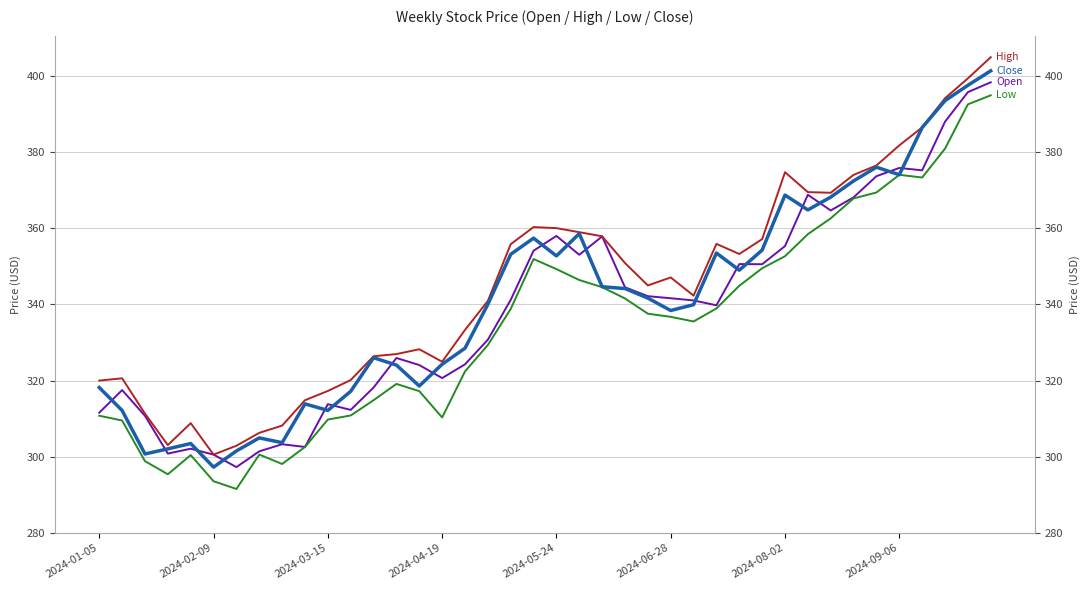

Reading left to right, extract all data points from this chart.

Close: 318.2	312.1	300.7	302.1	303.5	297.3	301.5	304.9	303.7	313.9	312.2	317.2	326.0	324.1	318.6	324.3	328.5	340.0	353.1	357.4	352.7	358.6	344.6	344.1	341.6	338.4	339.9	353.5	349.0	354.2	368.7	364.8	368.2	372.4	376.0	374.0	386.4	393.5	397.5	401.3
Open: 311.6	317.5	310.7	300.8	302.1	300.6	297.3	301.4	303.3	302.6	313.8	312.3	318.2	325.9	324.1	320.6	324.3	330.7	341.2	354.1	358.0	353.0	357.8	344.5	342.1	341.6	341.0	339.8	350.6	350.5	355.3	368.8	364.6	368.1	373.6	375.8	375.2	387.9	395.7	398.3
High: 320.0	320.6	311.3	303.1	308.8	300.6	302.9	306.3	308.2	314.8	317.3	320.1	326.4	326.9	328.2	324.9	333.3	340.9	355.8	360.3	360.0	358.9	357.9	350.9	345.0	347.1	342.3	355.9	353.2	357.1	374.7	369.5	369.3	374.0	376.5	381.7	386.5	394.1	399.3	404.9
Low: 310.8	309.5	298.8	295.4	300.4	293.6	291.5	300.6	298.1	302.6	309.8	310.8	314.8	319.1	317.2	310.3	322.4	329.3	338.8	351.9	349.3	346.4	344.5	341.6	337.6	336.7	335.5	338.9	344.9	349.5	352.6	358.4	362.6	367.8	369.4	374.0	373.3	380.9	392.5	394.9